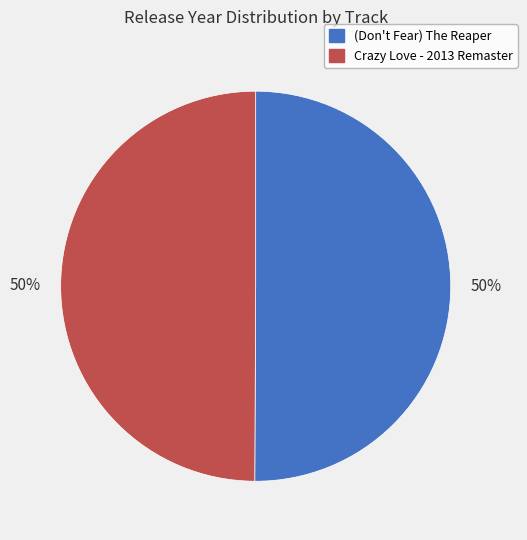

True or false: Crazy Love - 2013 Remaster accounts for 59% of the total.

False